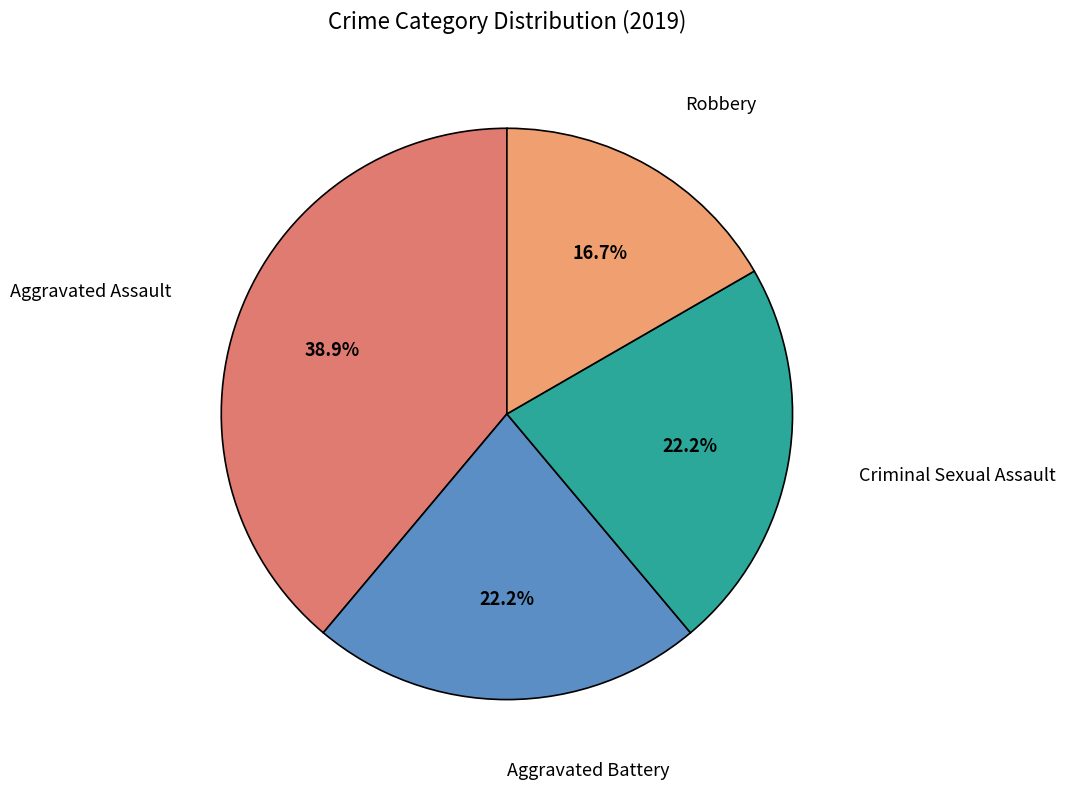

To the nearest percent, what percentage of the pie is Aggravated Assault?

39%